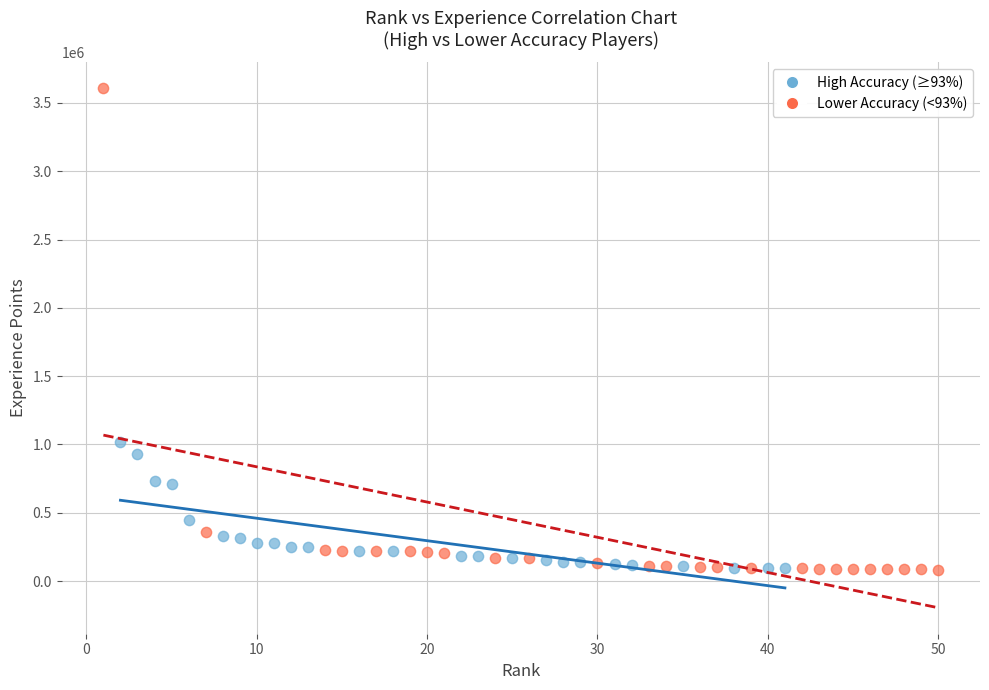

Which series has the largest Y range (max minus min)?

Lower Accuracy (<93%)